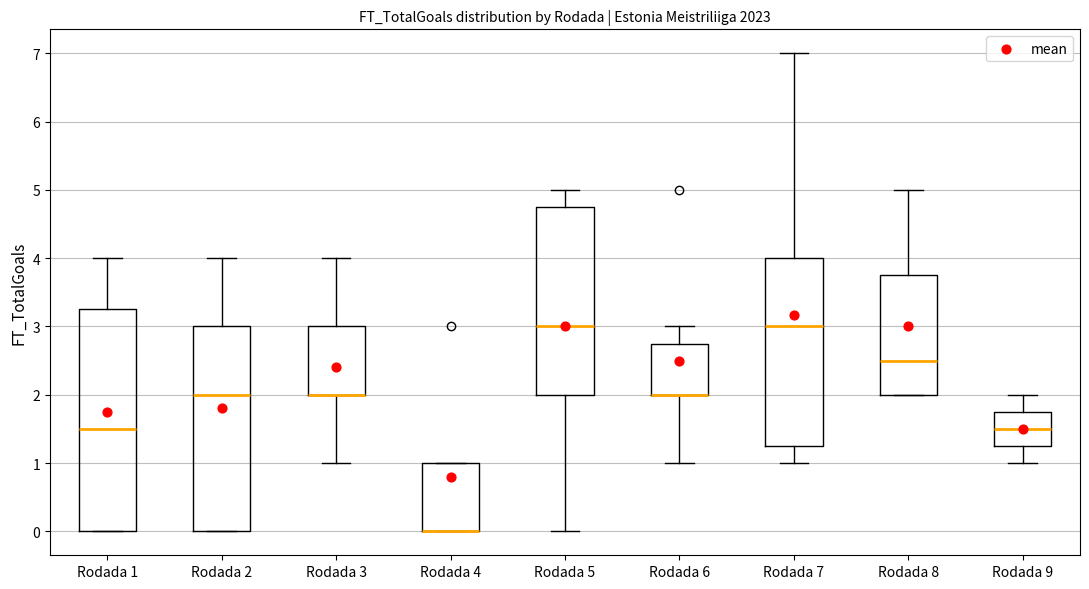

Reading left to right, transcribe this box plot: for each box, give where its median line is, the range the box spans, and where its two whiskers end, as read against the y-axis. The values are not printed on the chart, so give them approximately, as read against the axis.

Rodada 1: median 1.5, box 0.0 to 3.3, whiskers 0.0 to 4.0
Rodada 2: median 2.0, box 0.0 to 3.0, whiskers 0.0 to 4.0
Rodada 3: median 2.0 (drawn on the box's lower edge), box 2.0 to 3.0, whiskers 1.0 to 4.0
Rodada 4: median 0.0 (drawn on the box's lower edge), box 0.0 to 1.0, whiskers 0.0 to 1.0
Rodada 5: median 3.0, box 2.0 to 4.8, whiskers 0.0 to 5.0
Rodada 6: median 2.0 (drawn on the box's lower edge), box 2.0 to 2.8, whiskers 1.0 to 3.0
Rodada 7: median 3.0, box 1.3 to 4.0, whiskers 1.0 to 7.0
Rodada 8: median 2.5, box 2.0 to 3.8, whiskers 2.0 to 5.0
Rodada 9: median 1.5, box 1.3 to 1.8, whiskers 1.0 to 2.0